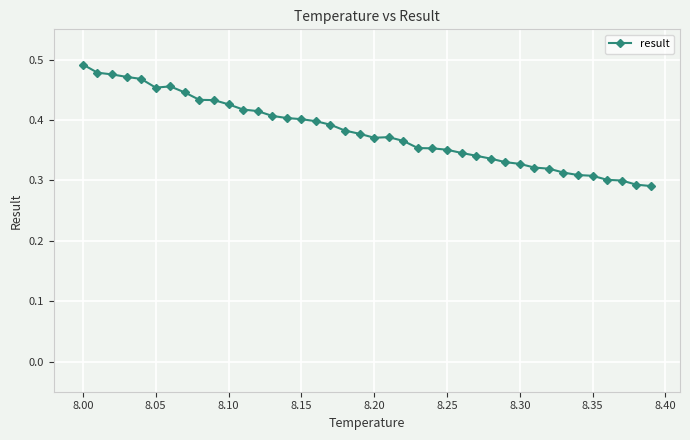

How many values are between 0 and 1?

40